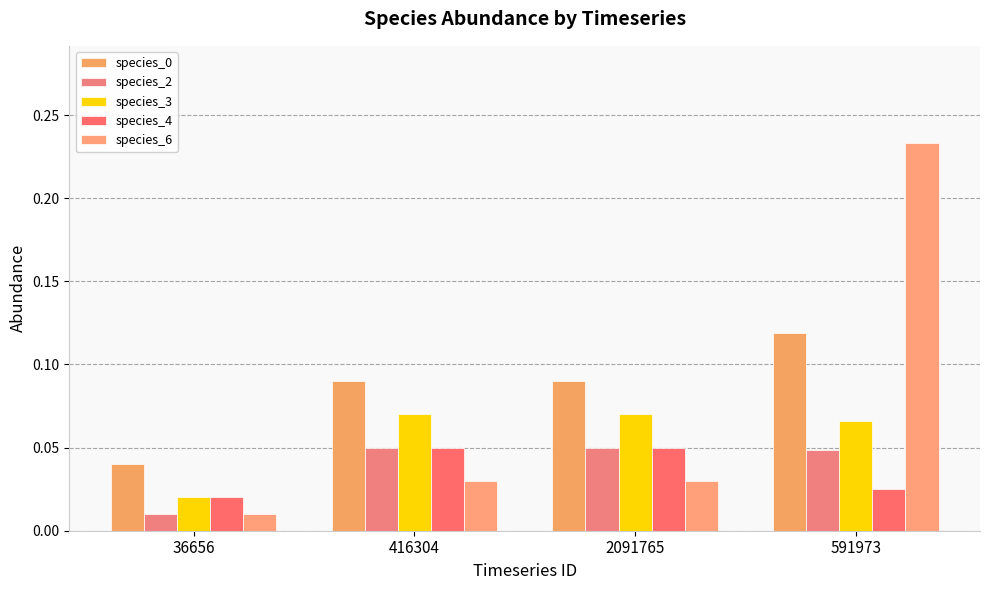

The value of species_2 at 416304 is 0.0. True or false?

False